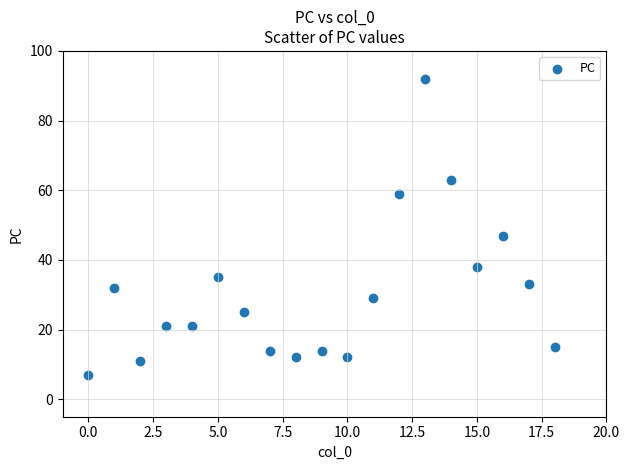

What Y value in the scatter plot is closest to 49?

47